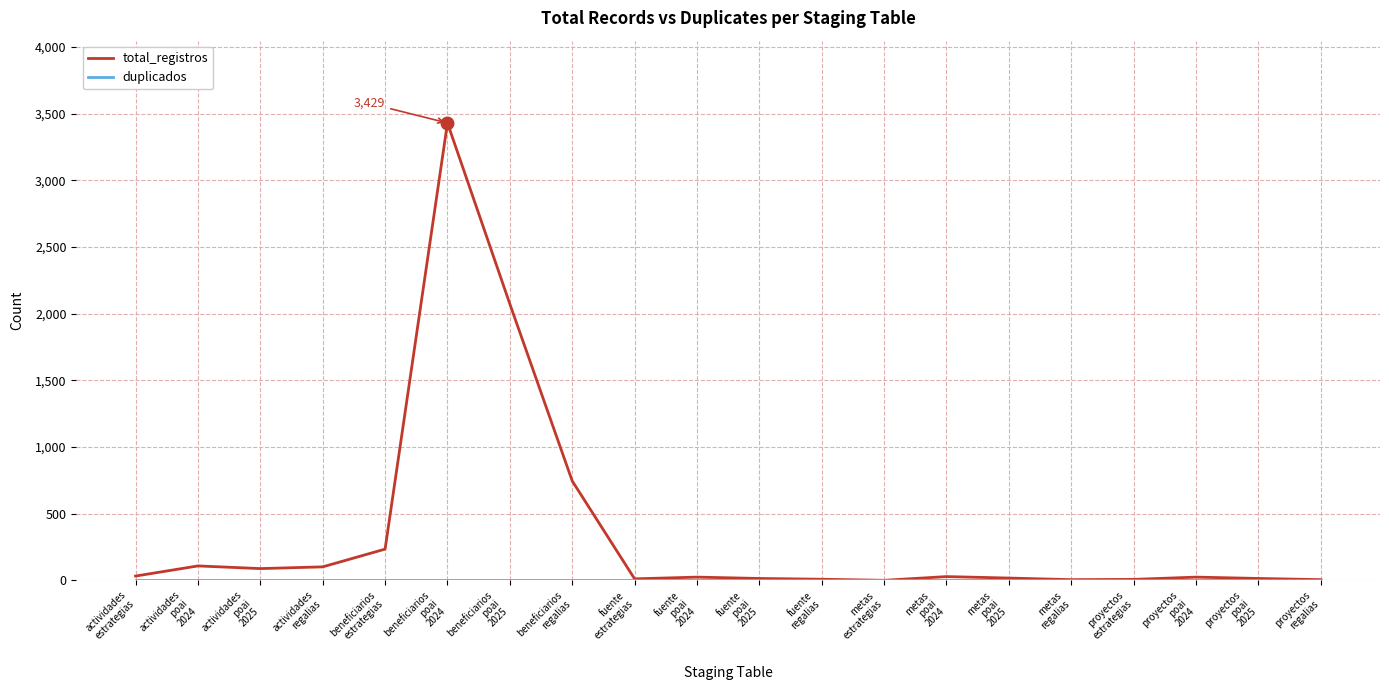

What is the greatest value displayed?

3429